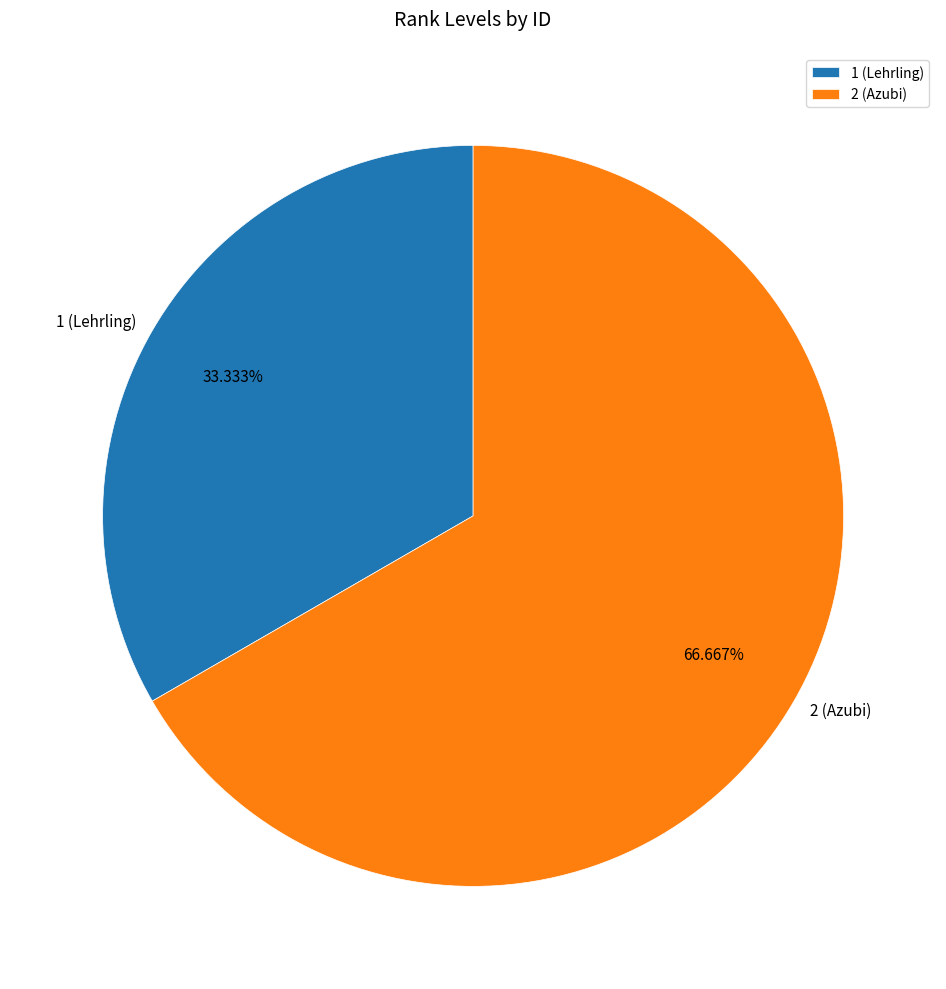

To the nearest percent, what is the difference between the 1 and 2 slice percentages?

33%